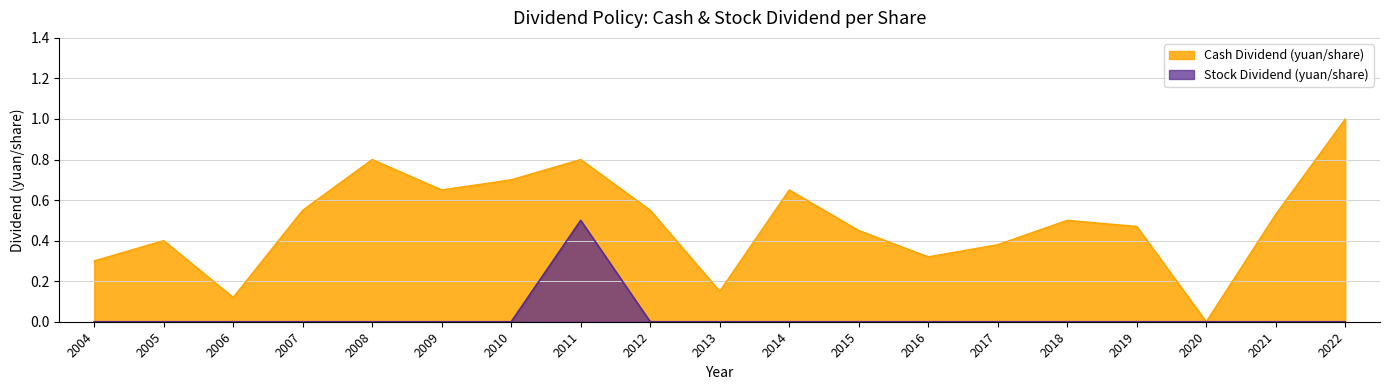

Rank the series by their average value, from highest to lowest.

Cash Dividend (yuan/share), Stock Dividend (yuan/share)